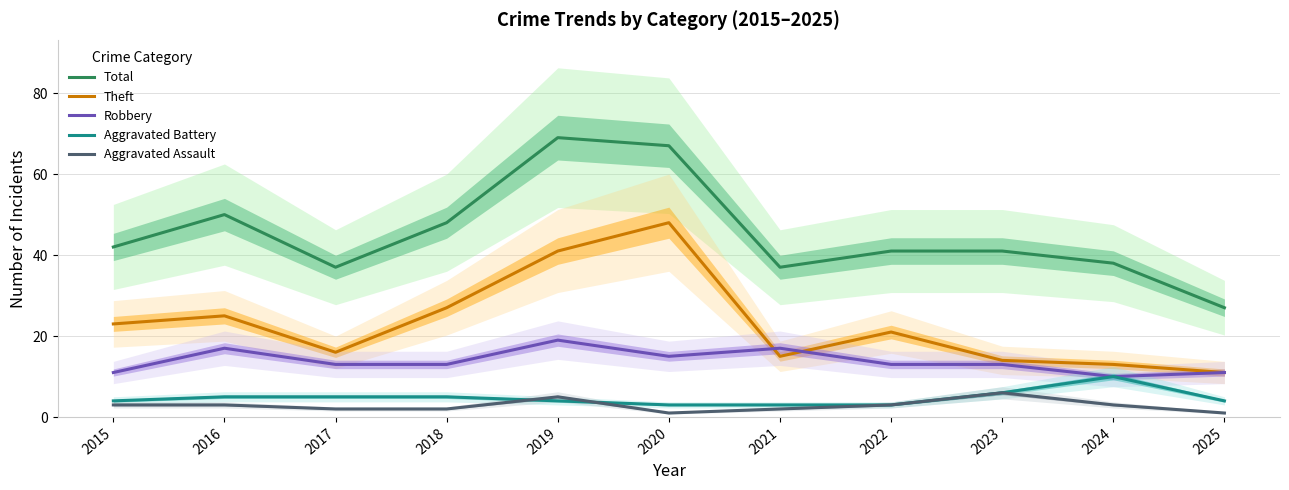

True or false: Aggravated Assault has more than 2 points higher than both neighbors.

False